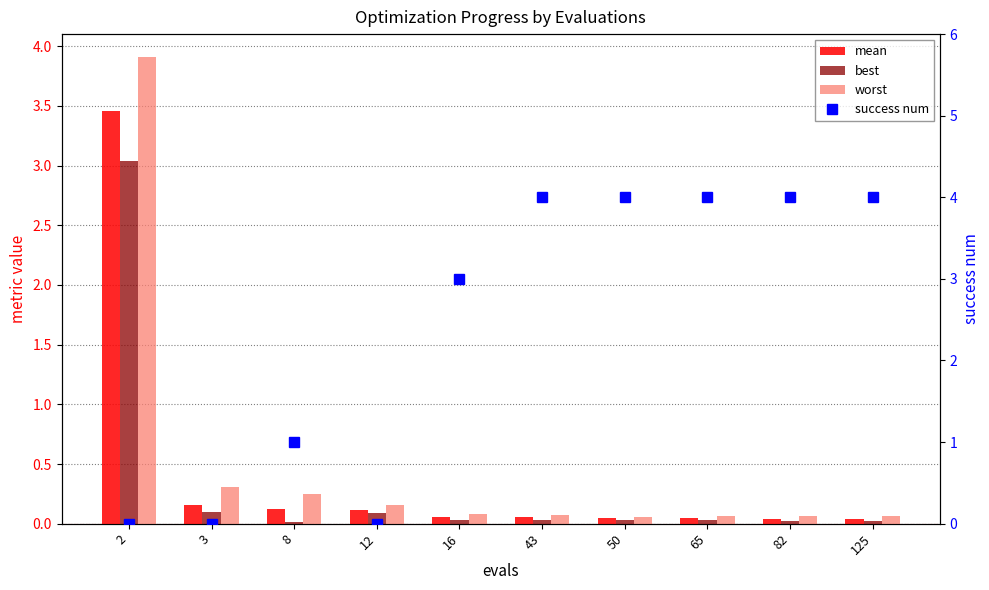

What is the maximum value shown in the chart?

4.0